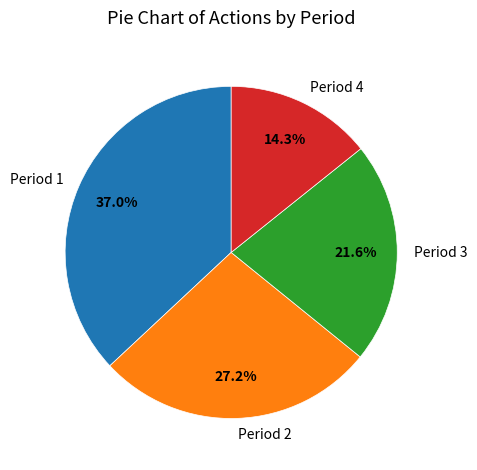

Rank the categories by value from highest to lowest.

Period 1, Period 2, Period 3, Period 4